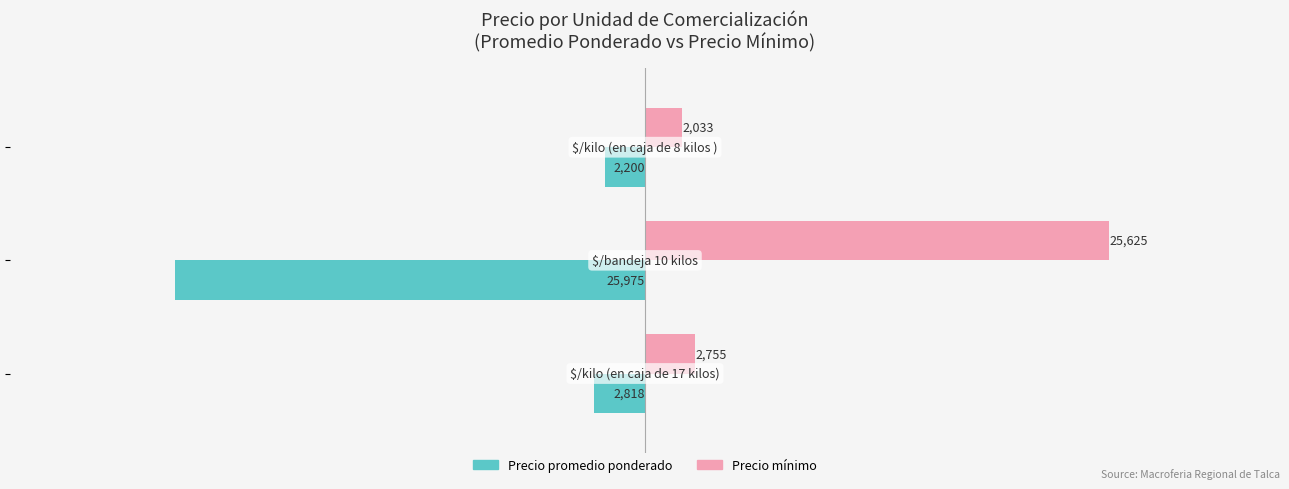

What is the smallest value displayed?

-25975